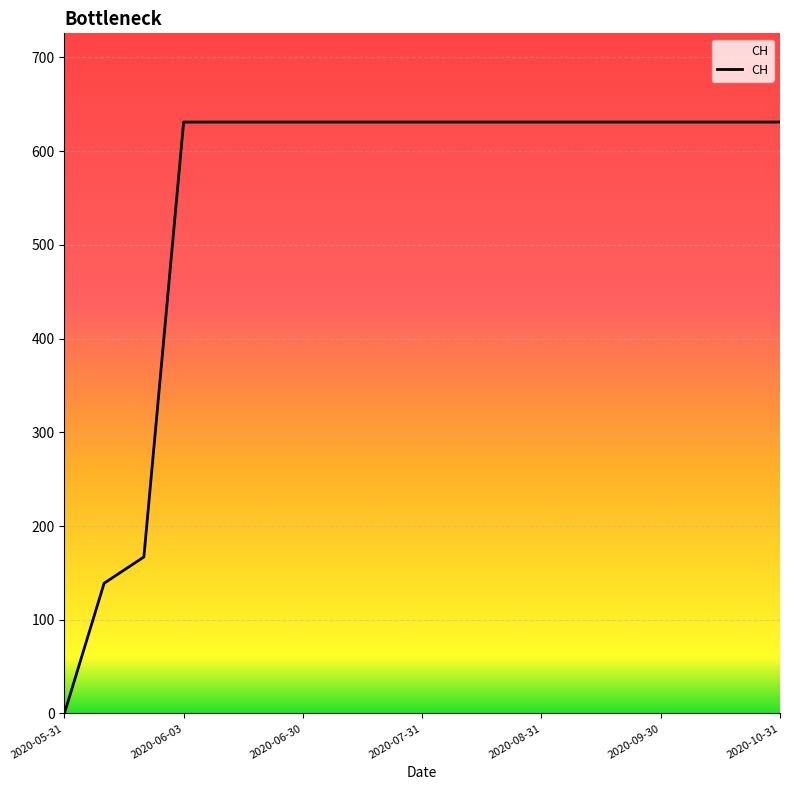

What is the greatest value displayed?

631